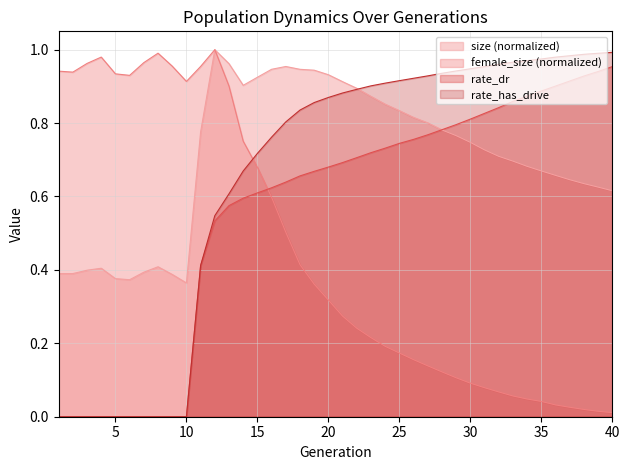

What is the difference between the second highest and second lowest values in the rate_has_drive series?

1.0